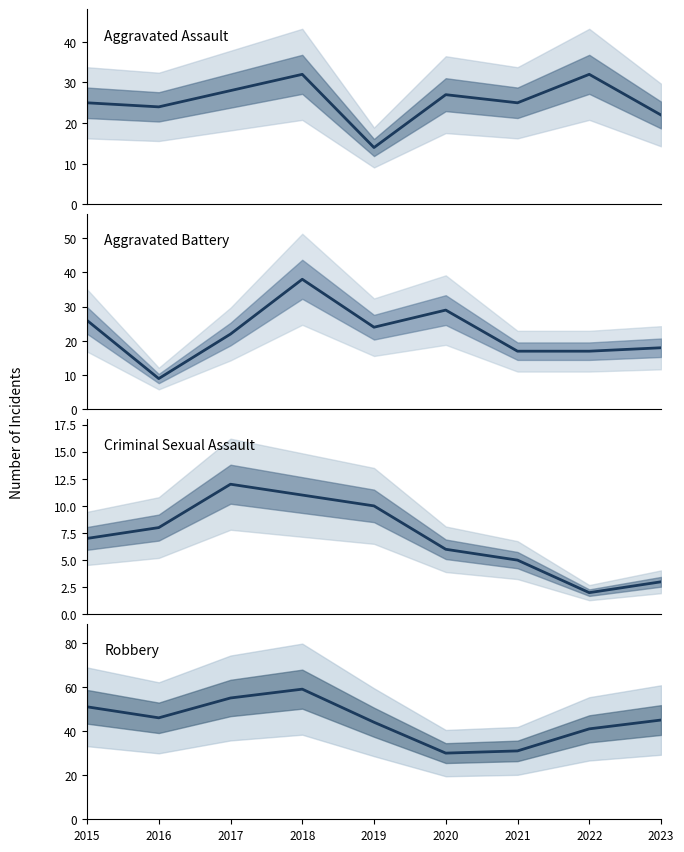

What are all the series names shown in the legend?

Aggravated Assault, Aggravated Battery, Criminal Sexual Assault, Robbery